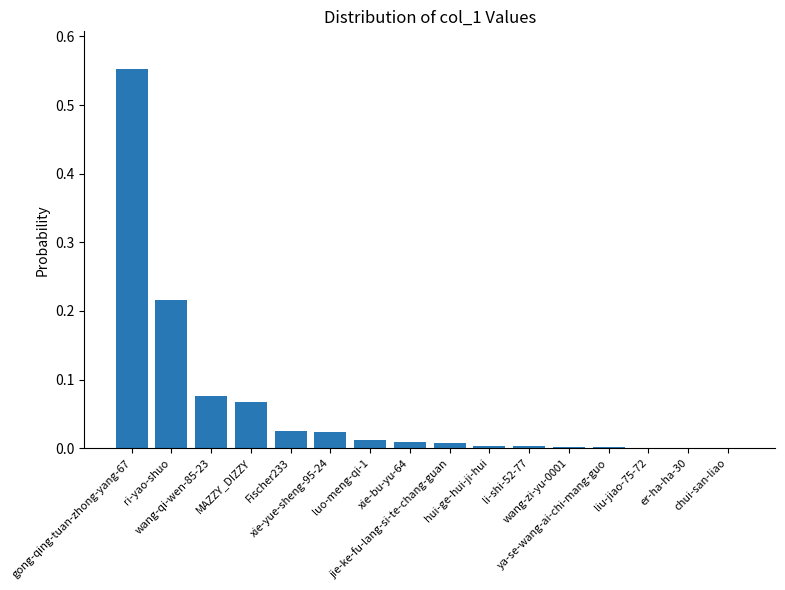

The value at xie-yue-sheng-95-24 is 0.0. True or false?

False